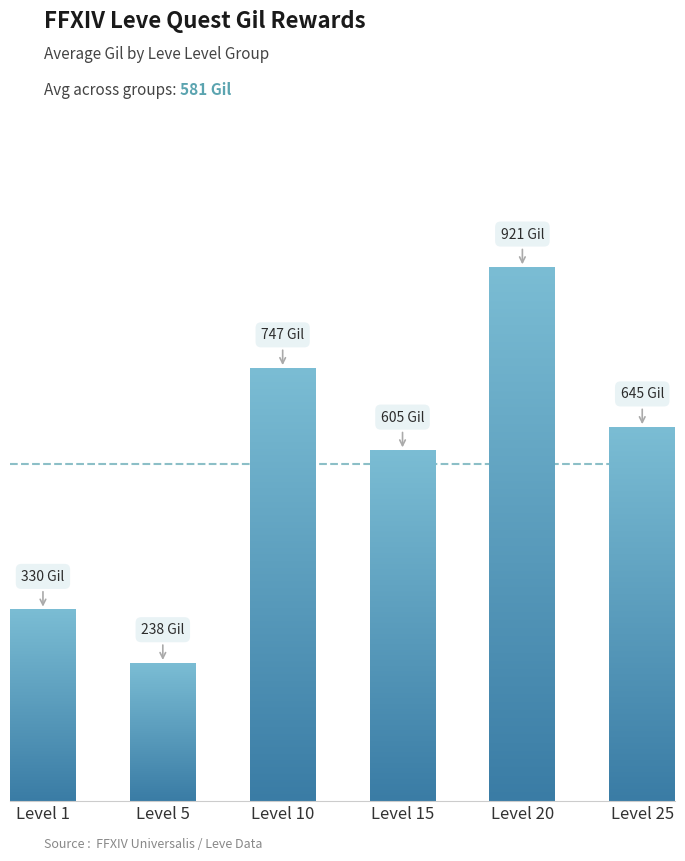

Reading right to left, what are all the values shown in this chart?

Level 25=645	Level 20=921	Level 15=605	Level 10=747	Level 5=238	Level 1=330